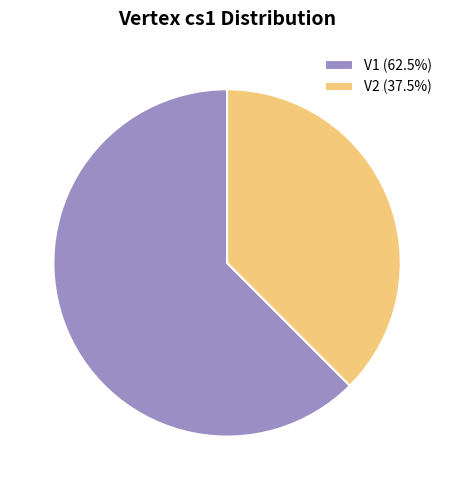

Is there a majority slice in this chart?

Yes